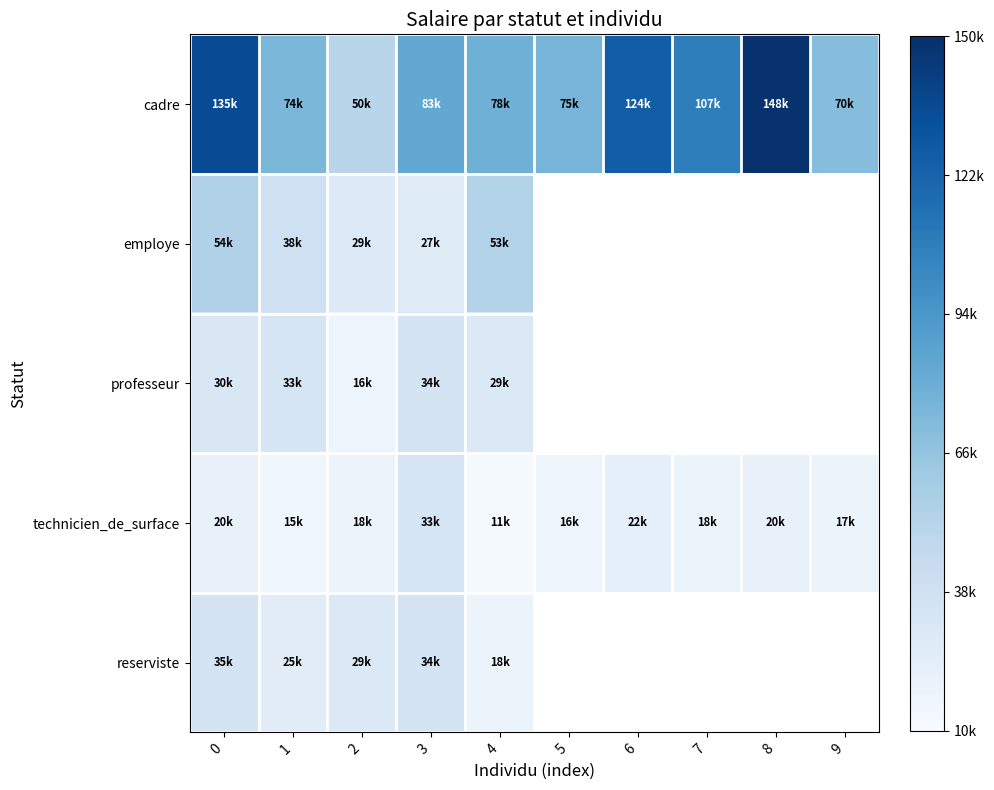

How many data points in cadre are less than 83399?

5